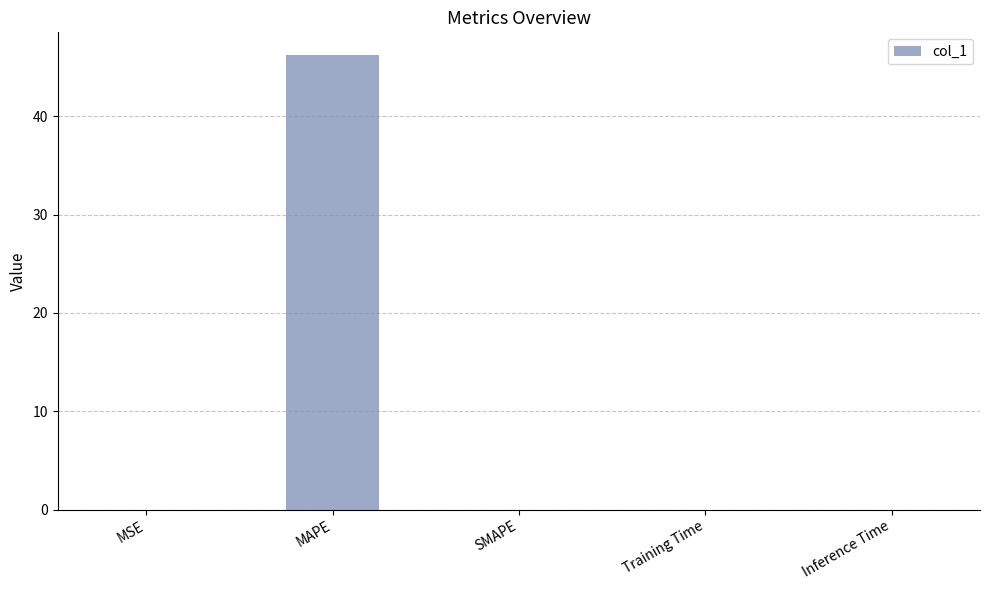

The value at SMAPE is 23.4. True or false?

False